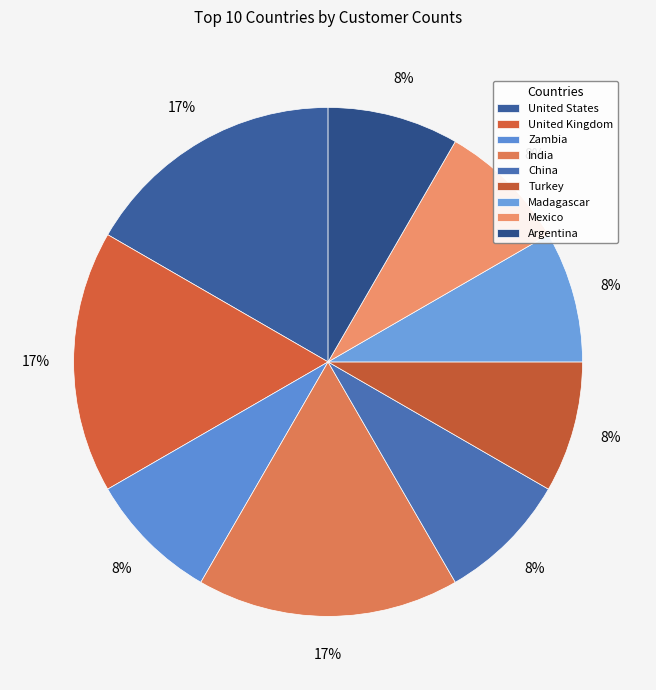

How many segments does this pie chart have?

9